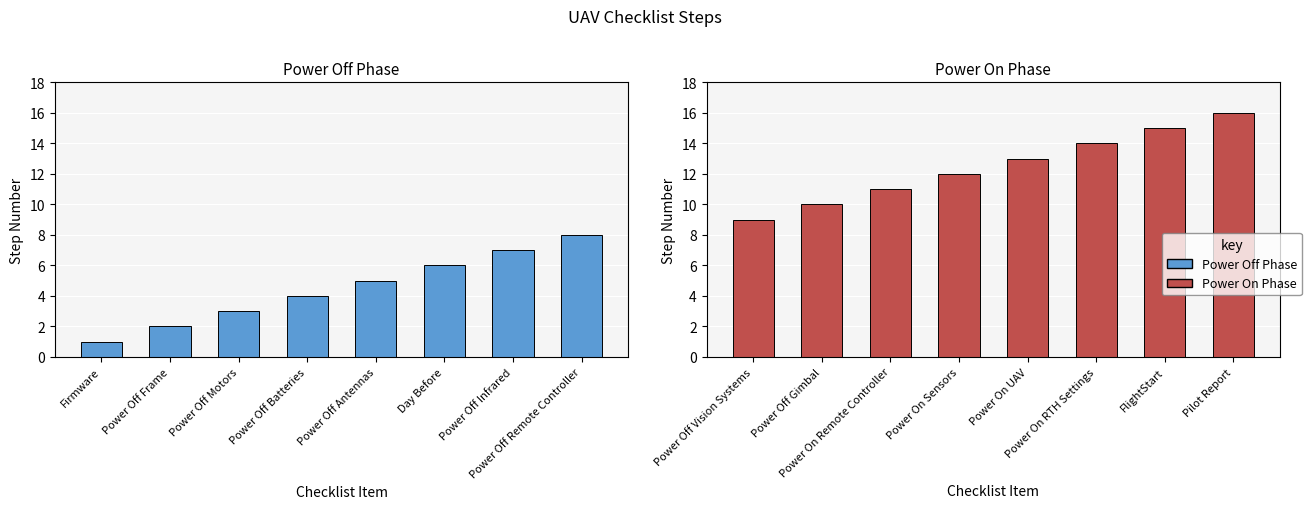

What is the maximum value shown in the chart?

16